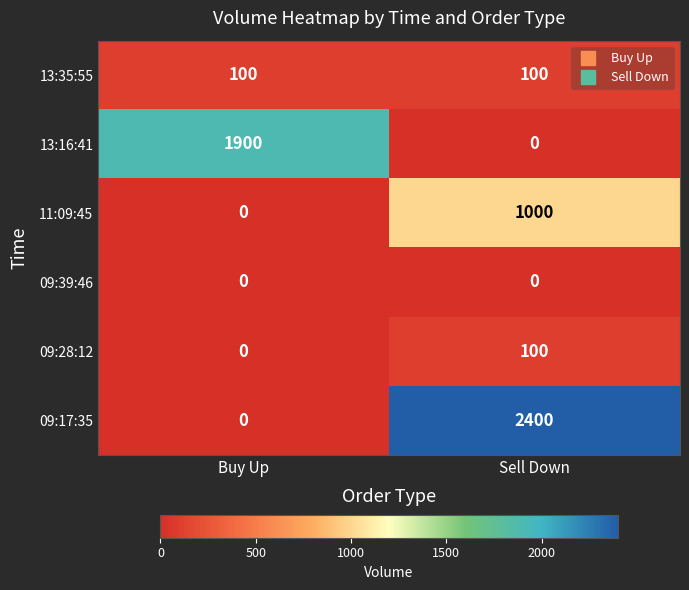

What is the difference between the 13:16:41 values at Buy Up and Sell Down?

1900